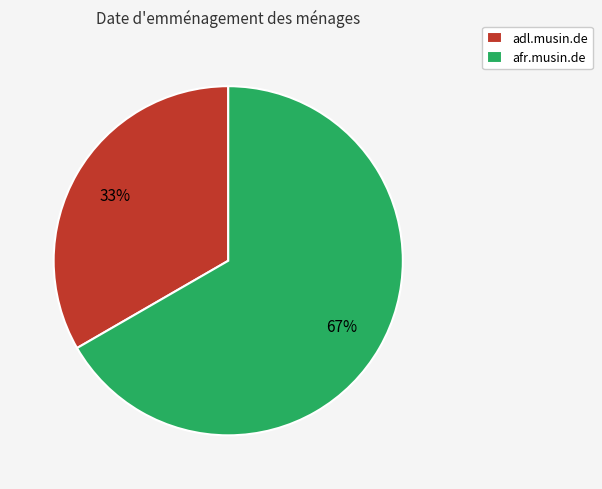

Which category has the biggest portion of the pie?

afr.musin.de